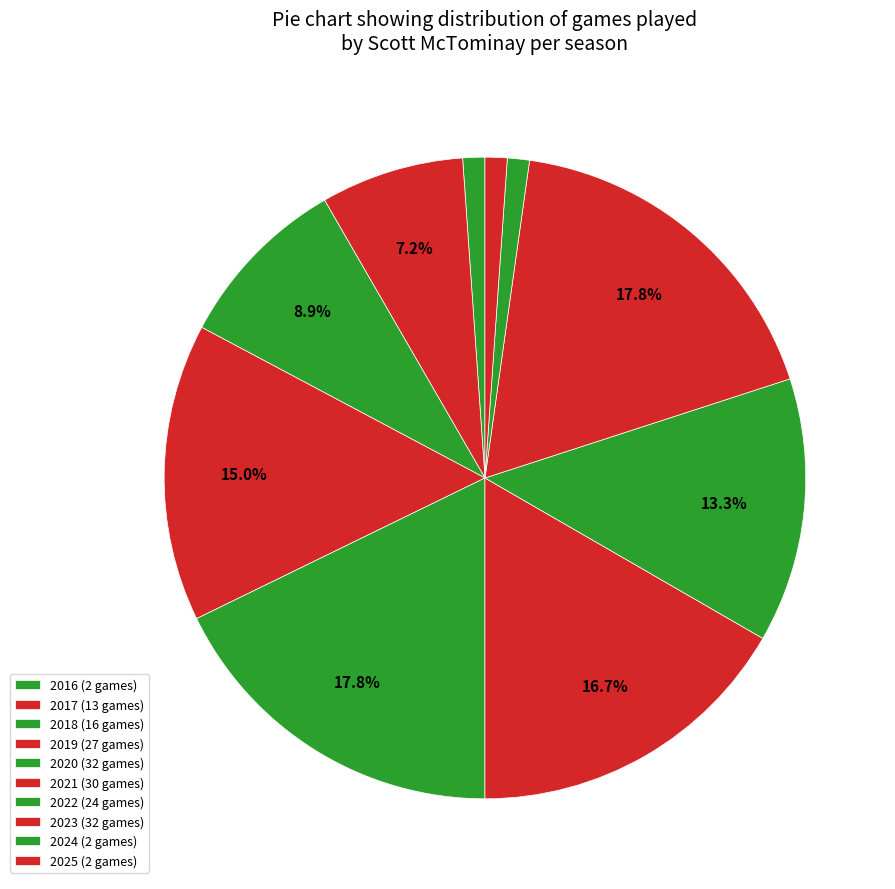

How many segments does this pie chart have?

10